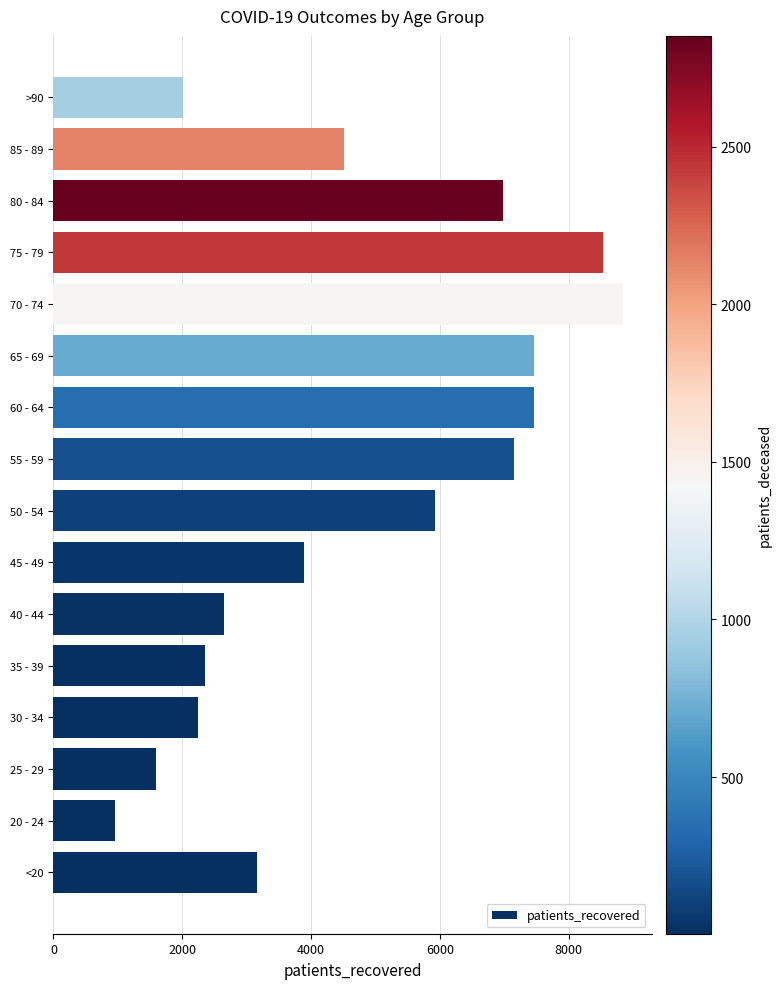

What is the change in value from 70 - 74 to 85 - 89?

-4333